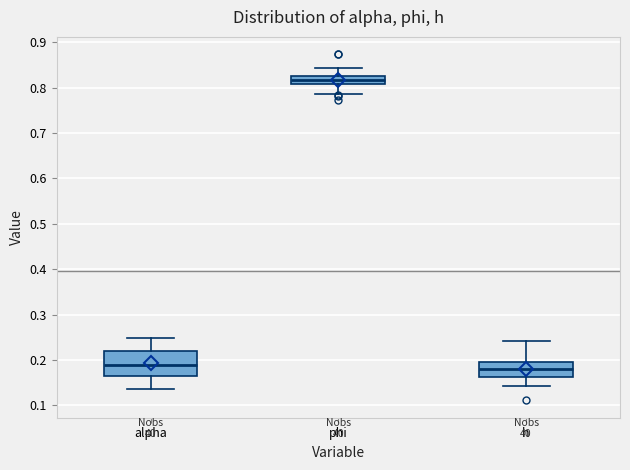

Which box is the tallest, from its lower edge to its upper edge?

alpha